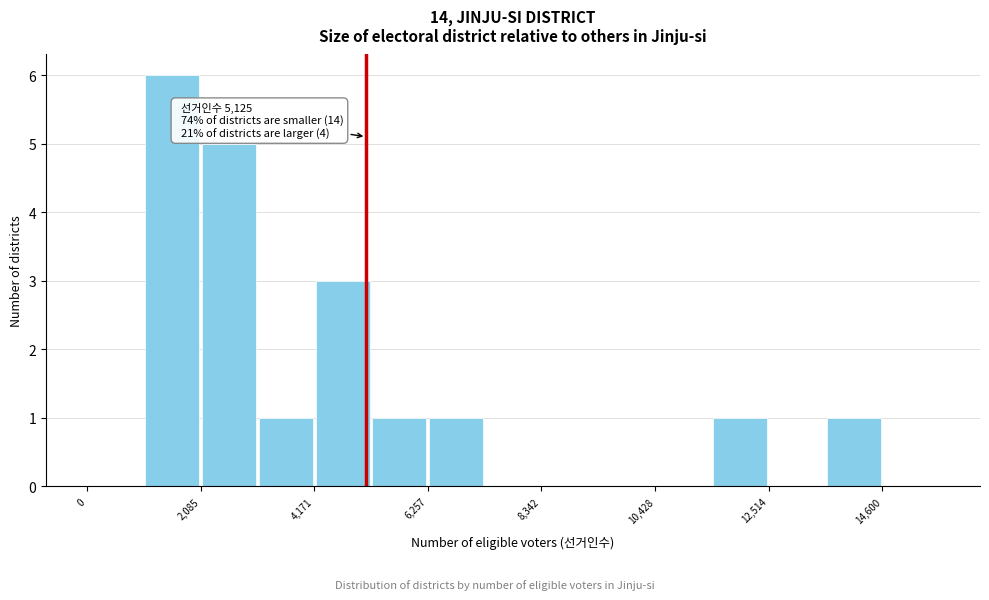

Read against the x-axis, roughly where is the centre of the tallest bar?

1500